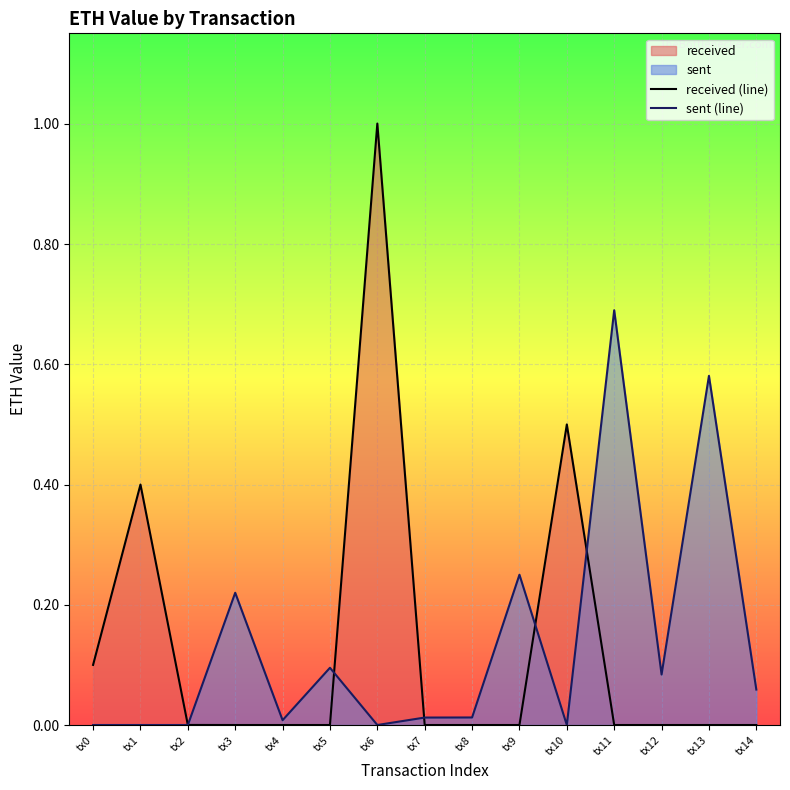

Between tx9 and tx4, which is larger?

tx9